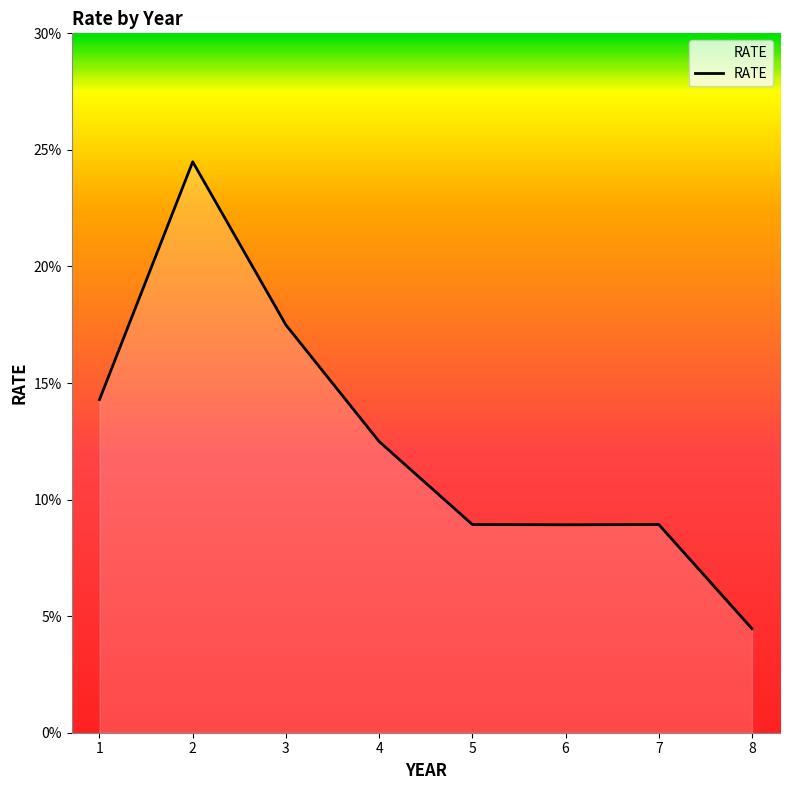

Does the chart display data point markers on the line(s)?

No